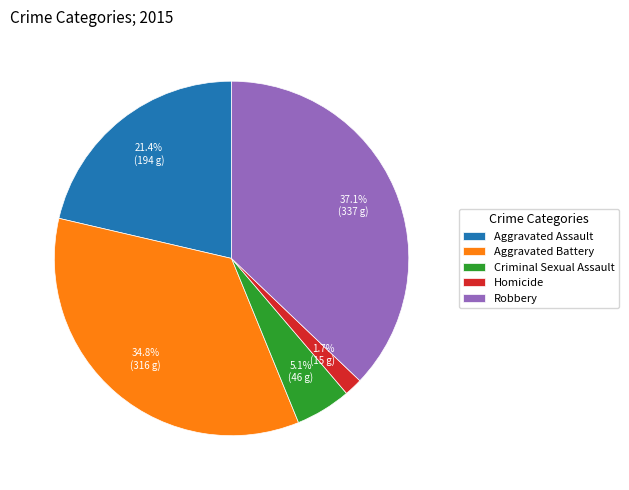

To the nearest percent, what percentage of the pie is Criminal Sexual Assault?

5%